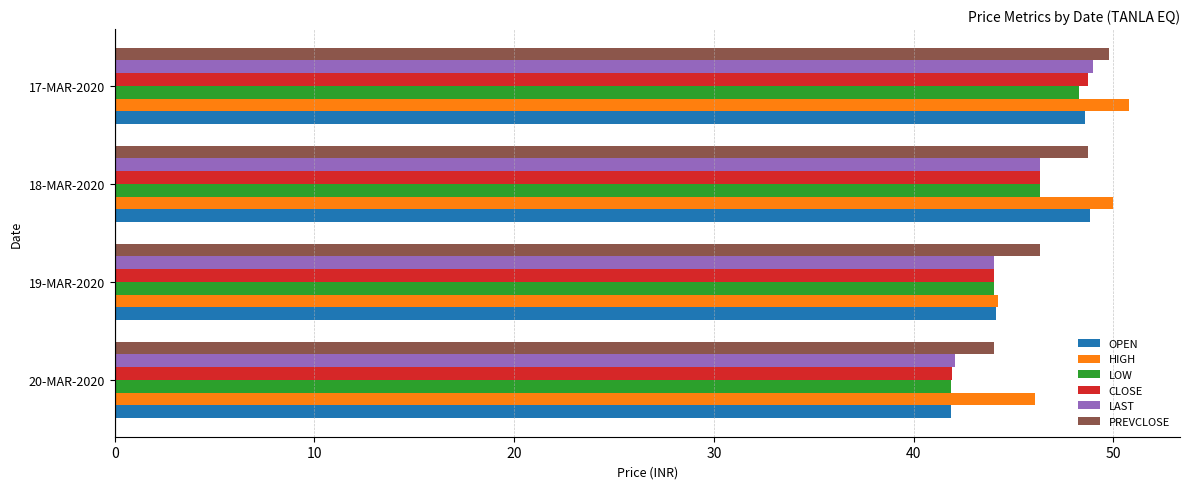

Between 19-MAR-2020 and 18-MAR-2020, which series saw the biggest shift?

HIGH